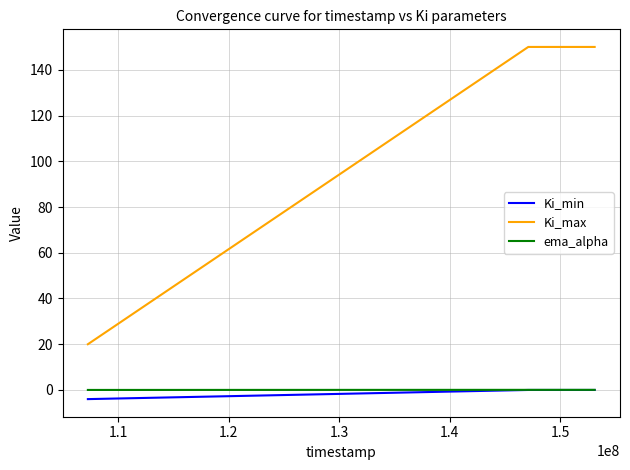

Which series has the largest total across all categories?

Ki_max